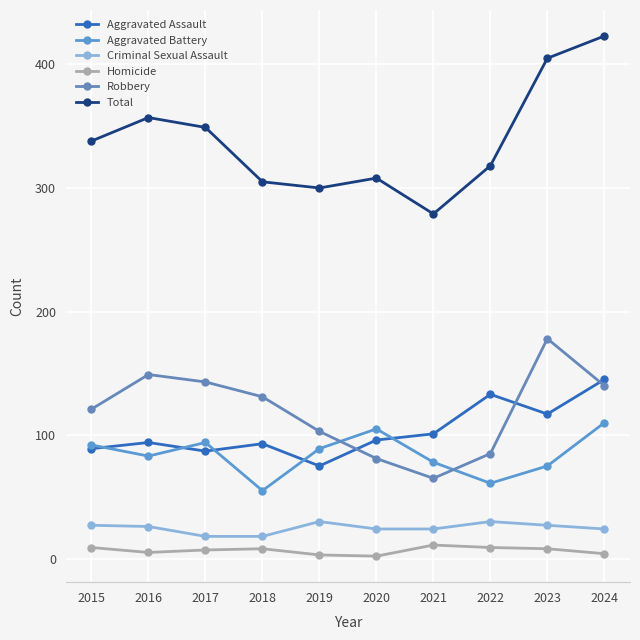

Reading left to right, extract all data points from this chart.

Aggravated Assault: 89	94	87	93	75	96	101	133	117	145
Aggravated Battery: 92	83	94	55	89	105	78	61	75	110
Criminal Sexual Assault: 27	26	18	18	30	24	24	30	27	24
Homicide: 9	5	7	8	3	2	11	9	8	4
Robbery: 121	149	143	131	103	81	65	85	178	140
Total: 338	357	349	305	300	308	279	318	405	423